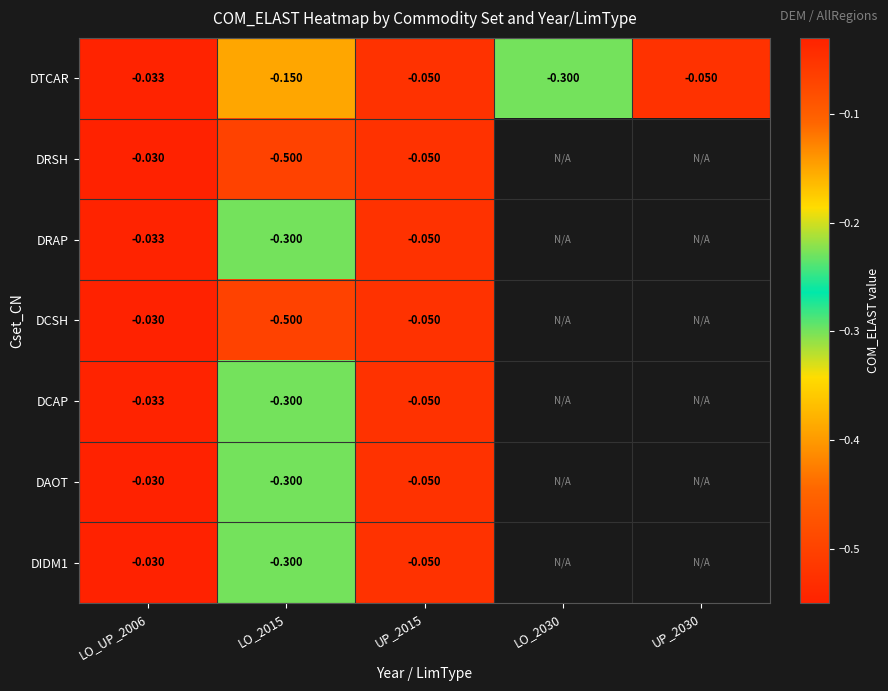

Which category has the lowest value in the DAOT series?

LO_2015